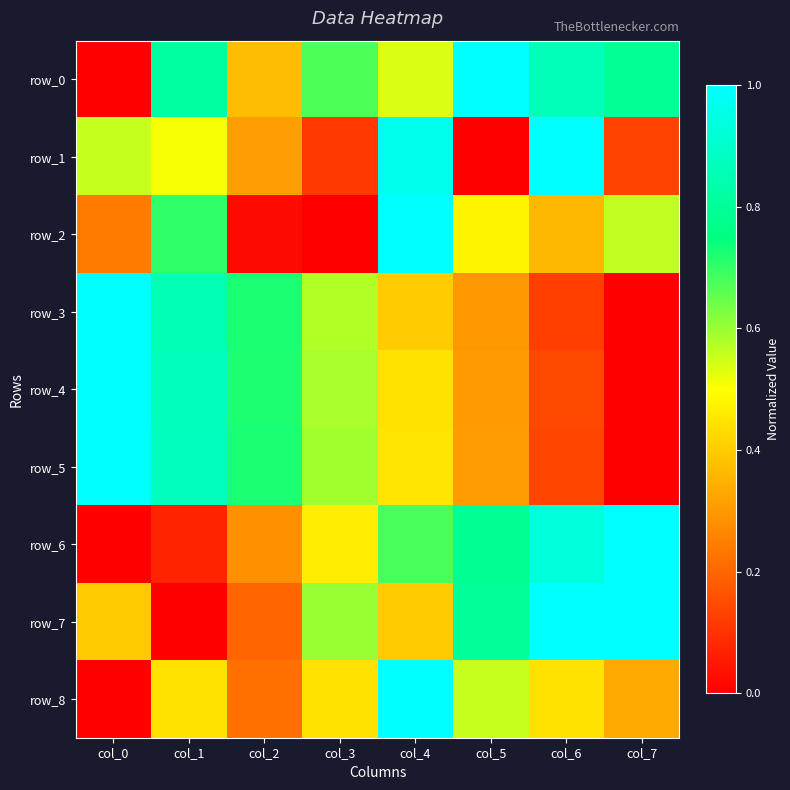

Is the value of row_4 at col_6 greater than the value of row_7 at col_1?

Yes